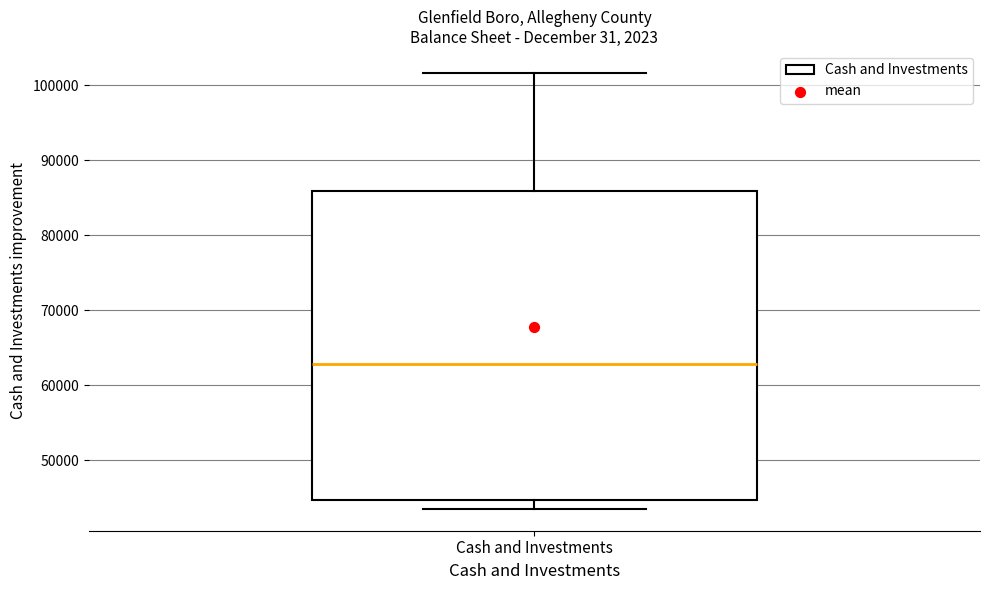

Transcribe this box plot: give where the median line is, the range the box spans, and where the two whiskers end, as read against the y-axis. The values are not printed on the chart, so give them approximately, as read against the axis.

median 63000, box 45000 to 86000, whiskers 43000 to 102000